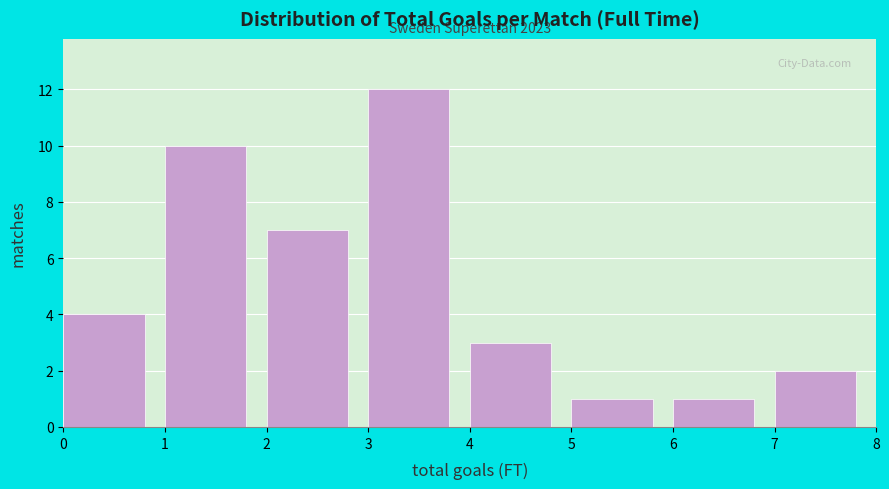

Over which range of the x-axis is the bar tallest?

3 to 4